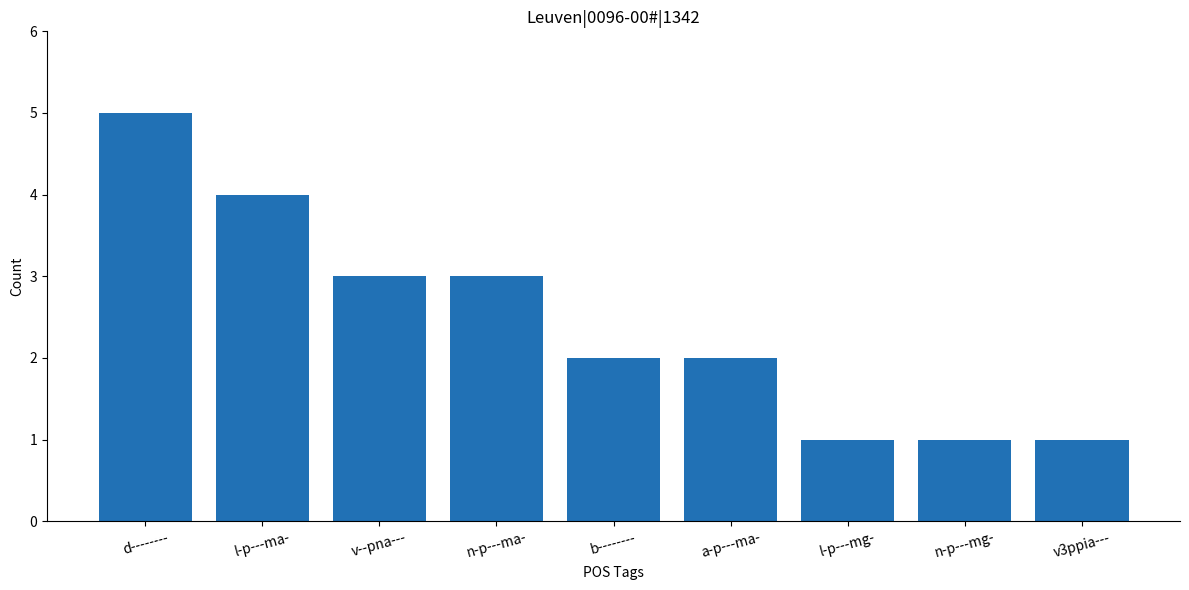

What is the smallest value displayed?

1